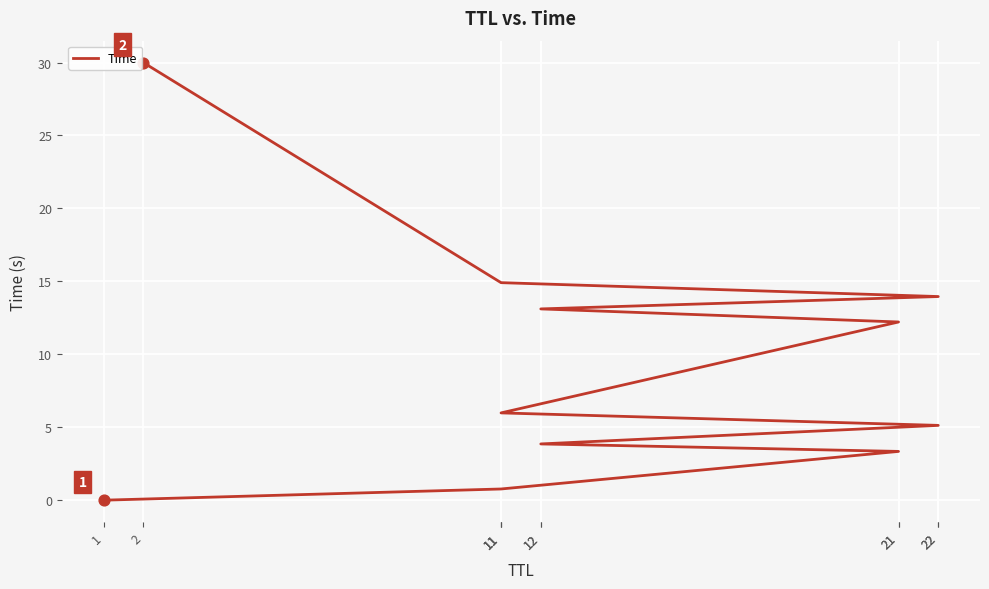

What is the ratio of the value at 22 to the value at 11?

0.3